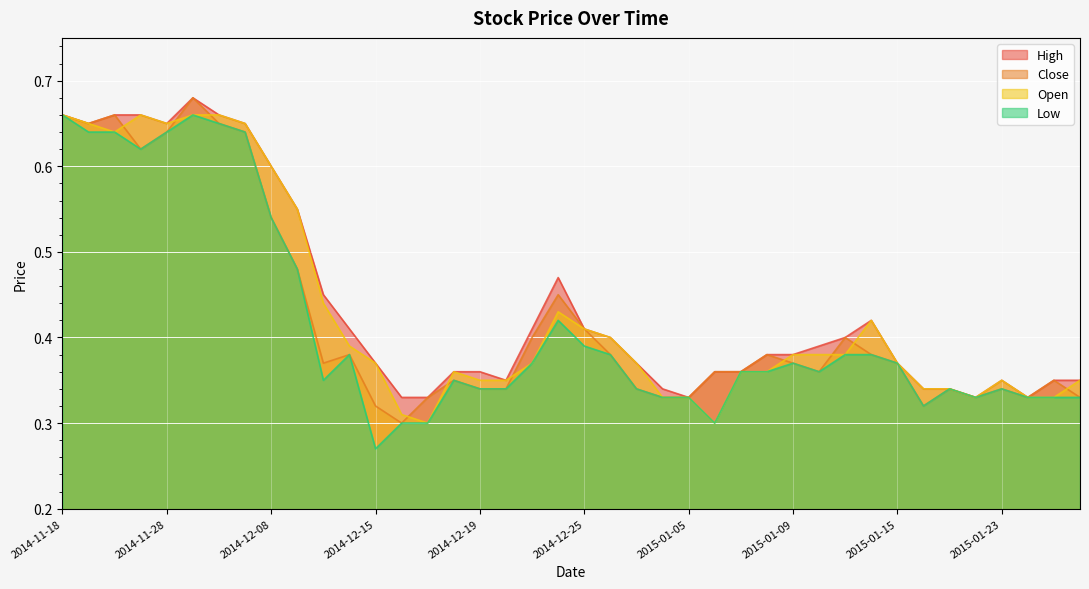

Where is the first local maximum for High?

2014-12-01